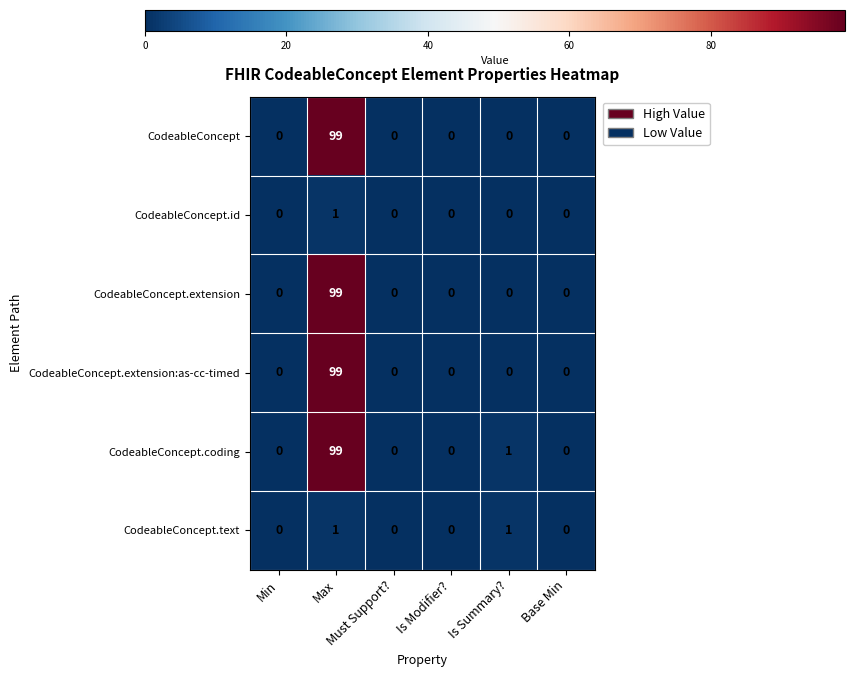

Which series has the largest total across all categories?

CodeableConcept.coding